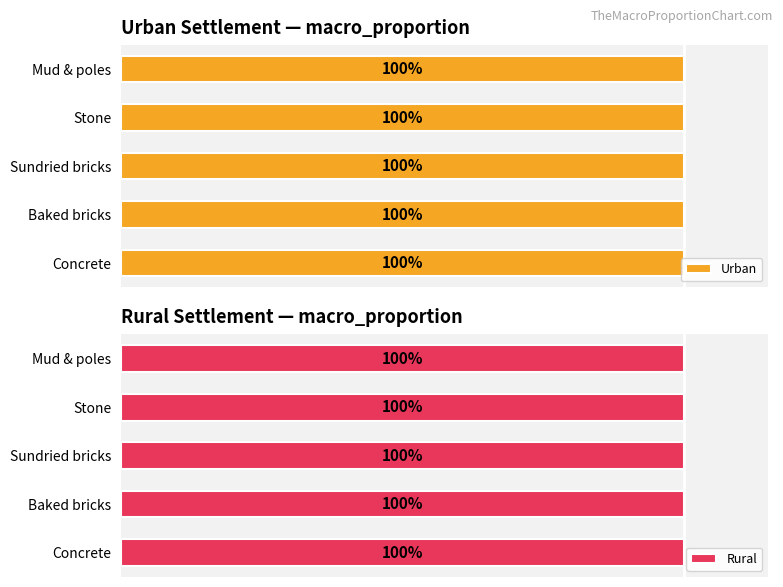

Which series has the largest range (max minus min)?

Rural